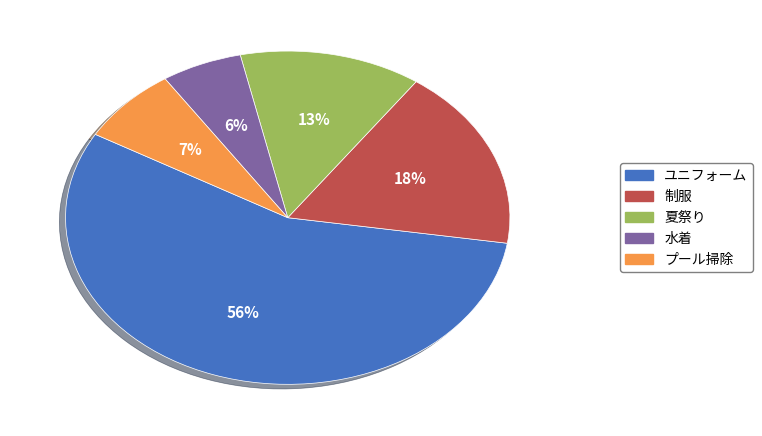

Which category has the biggest portion of the pie?

ユニフォーム